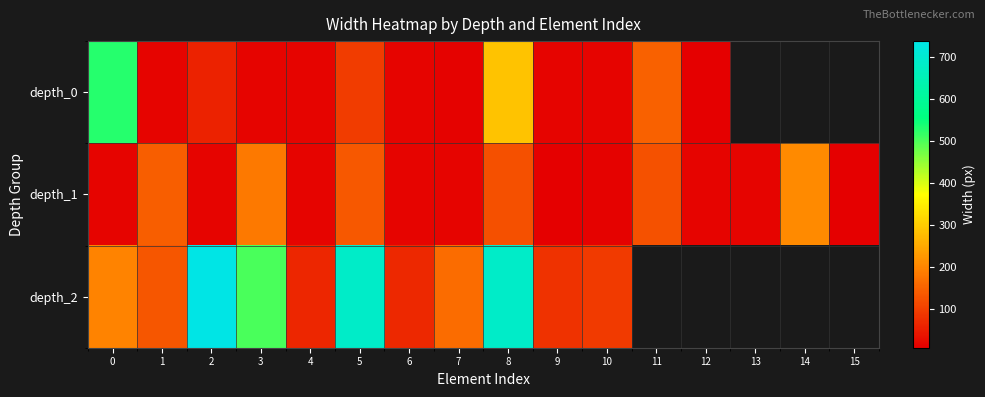

What is the difference between the highest and lowest values at 5?

592.0